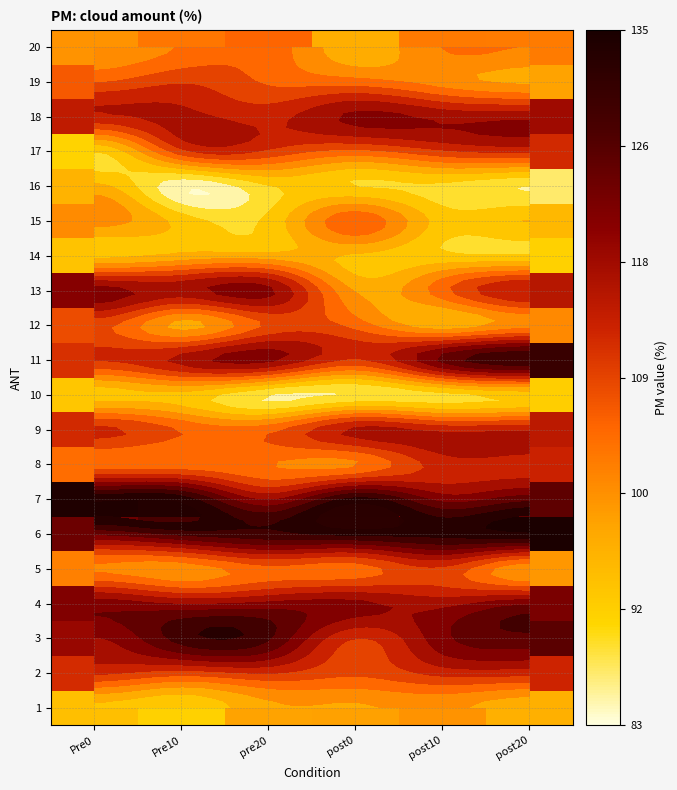

Which has a higher value, post20 or post10?

post10